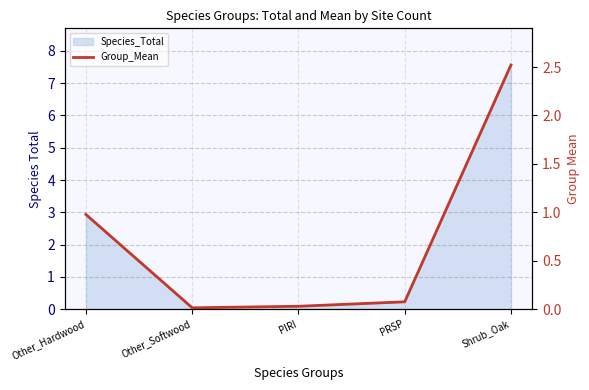

Reading left to right, extract all data points from this chart.

1.0	0.0	0.0	0.1	2.5